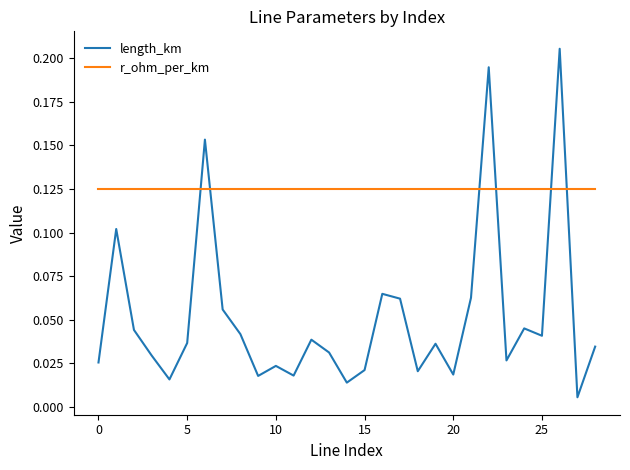

True or false: r_ohm_per_km and length_km intersect in this chart.

True